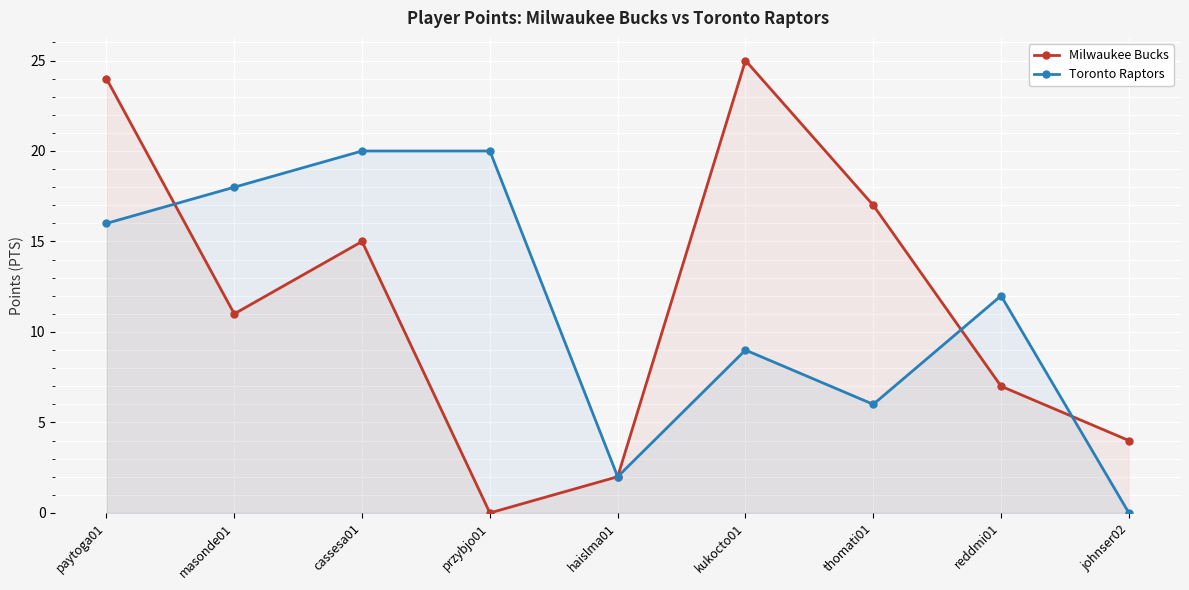

The Toronto Raptors series shows 20 at cassesa01. True or false?

True